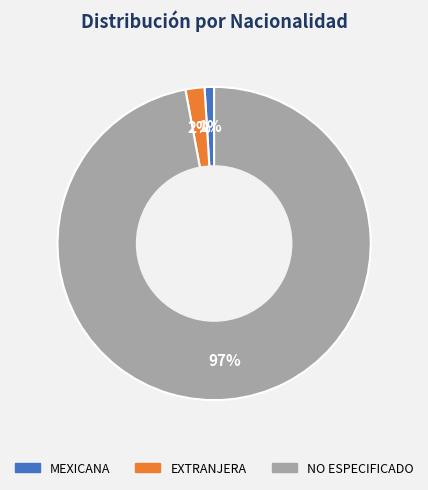

How many segments does this pie chart have?

3